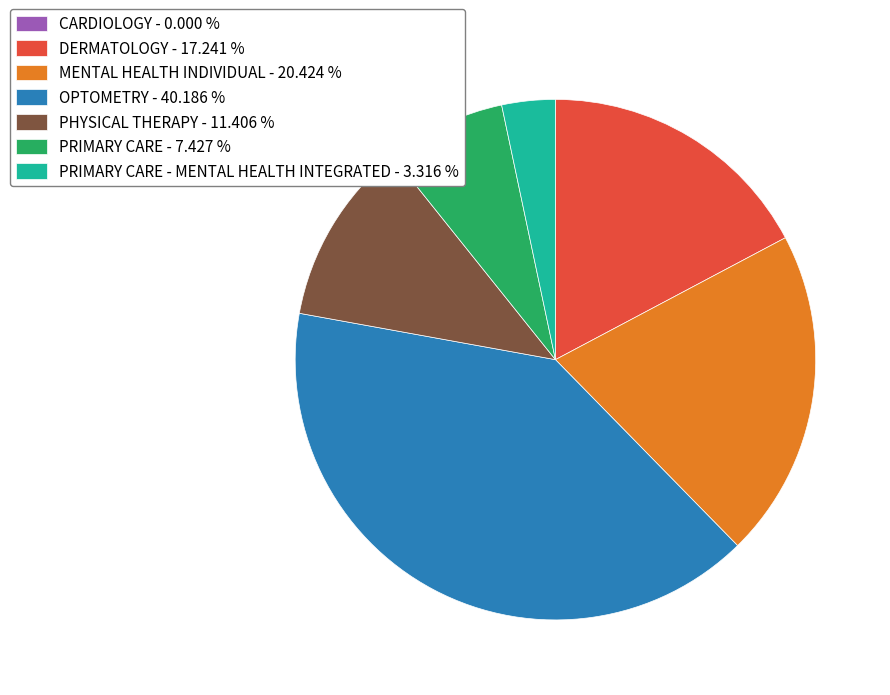

Does any single category account for the majority?

No